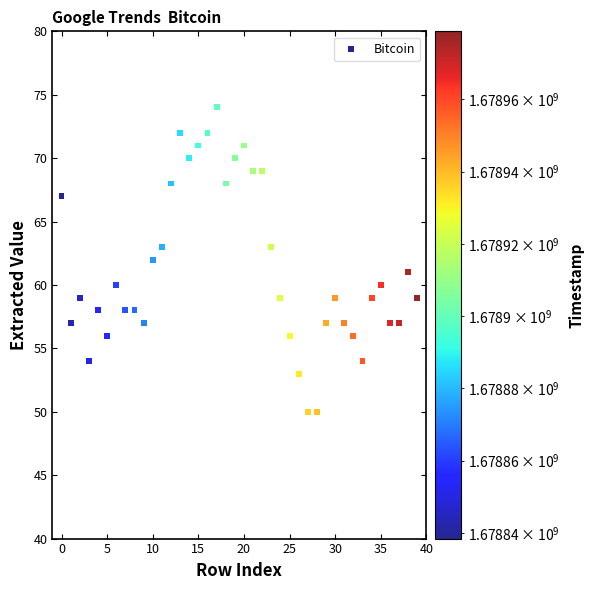

What is the range of Y values (max minus min)?

24